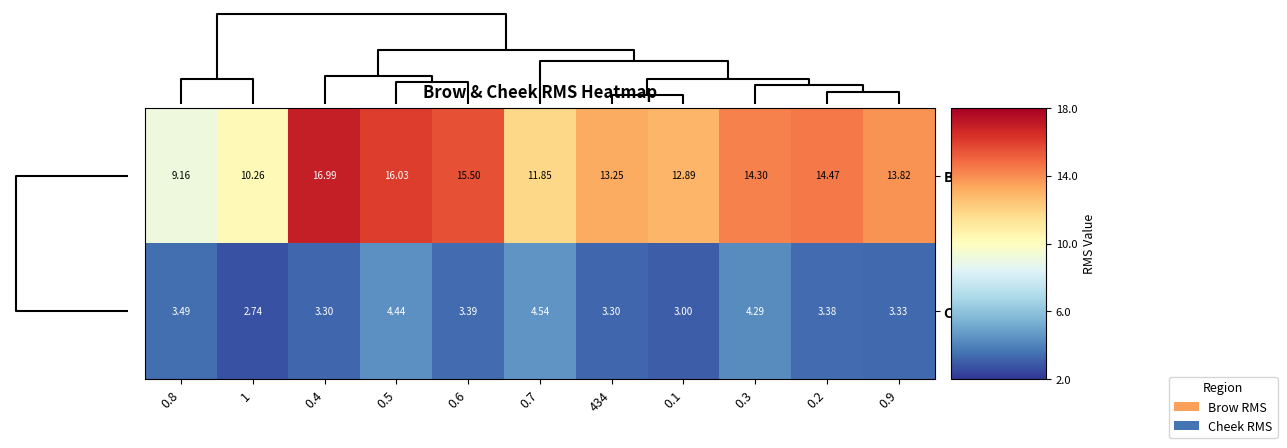

At 0.1, list the series in order from smallest to largest.

Cheek RMS, Brow RMS